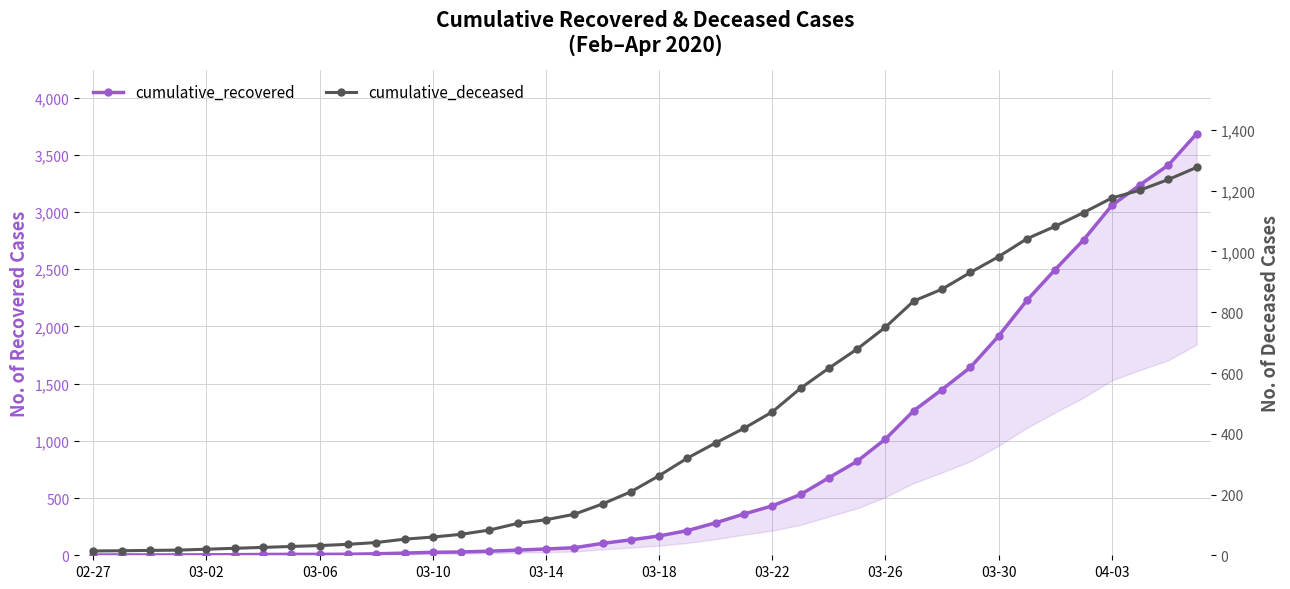

Reading right to left, list all the values displayed in this chart.

cumulative_recovered: 3686	3411	3239	3058	2757	2498	2229	1917	1643	1449	1264	1017	822	678	532	432	361	284	216	169	135	104	66	55	45	36	29	26	19	13	9	8	8	7	5	4	3	3	3	2
cumulative_deceased: 1277	1237	1202	1176	1128	1083	1042	983	931	876	837	751	679	616	550	472	418	370	320	262	209	169	135	117	105	83	69	60	53	42	36	32	29	26	23	20	17	16	15	14